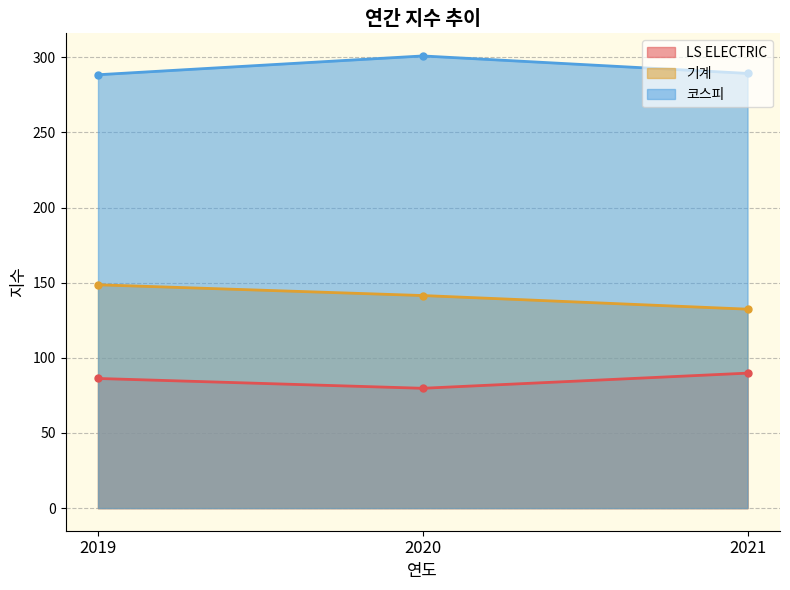

Is it true that 기계 equals 46.0 at 2019?

False